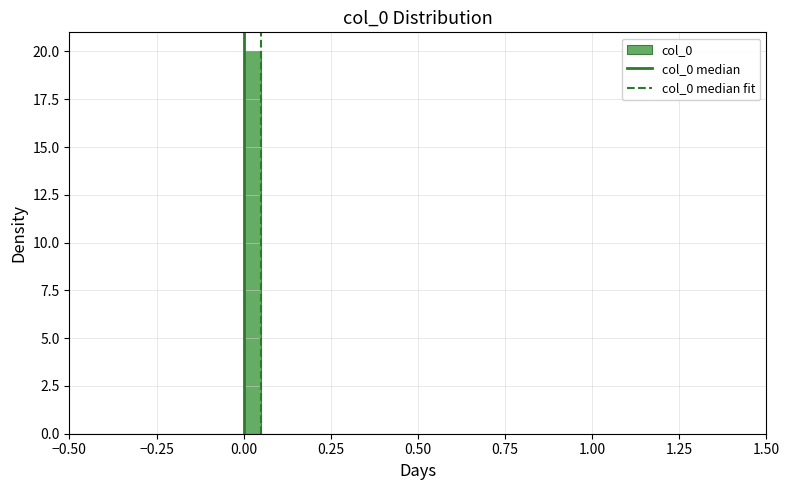

Read against the x-axis, roughly where is the centre of the tallest bar?

0.05